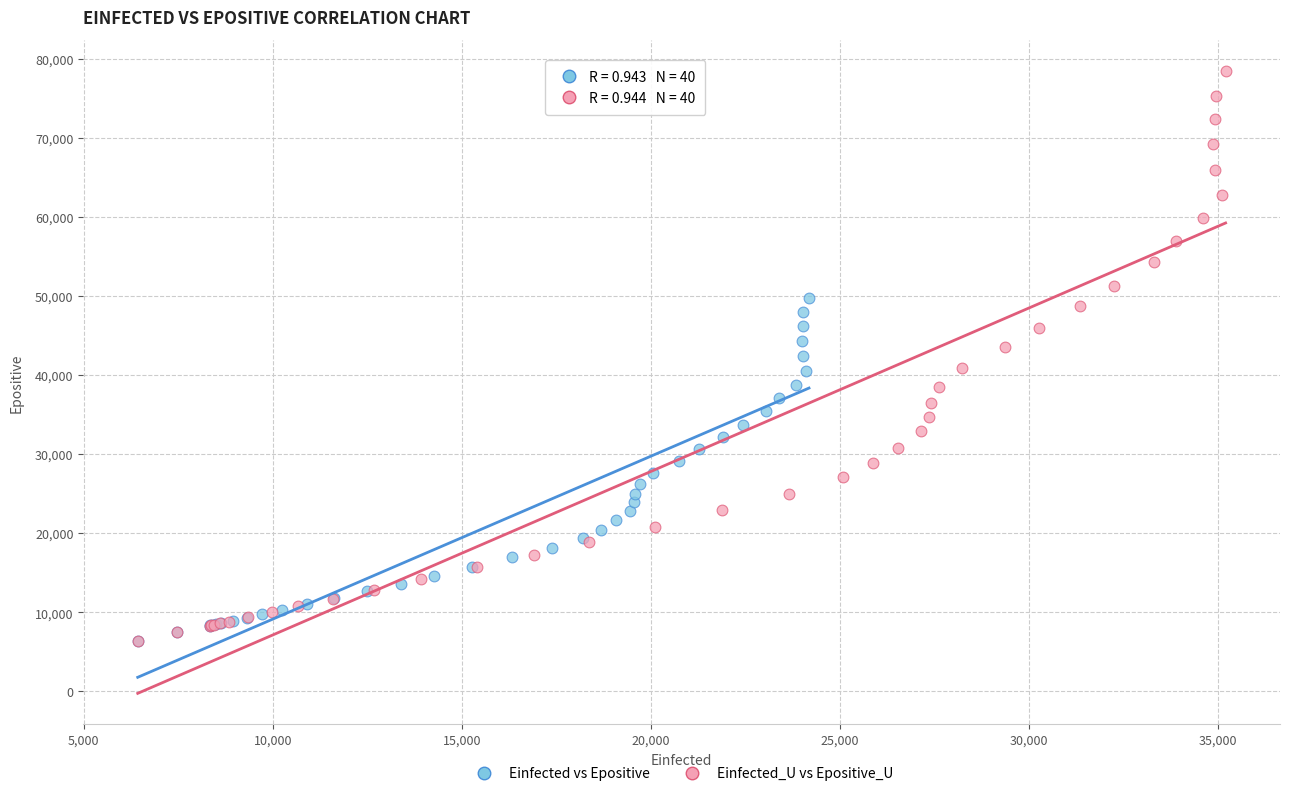

Which series reaches the maximum Y coordinate?

Einfected_U vs Epositive_U